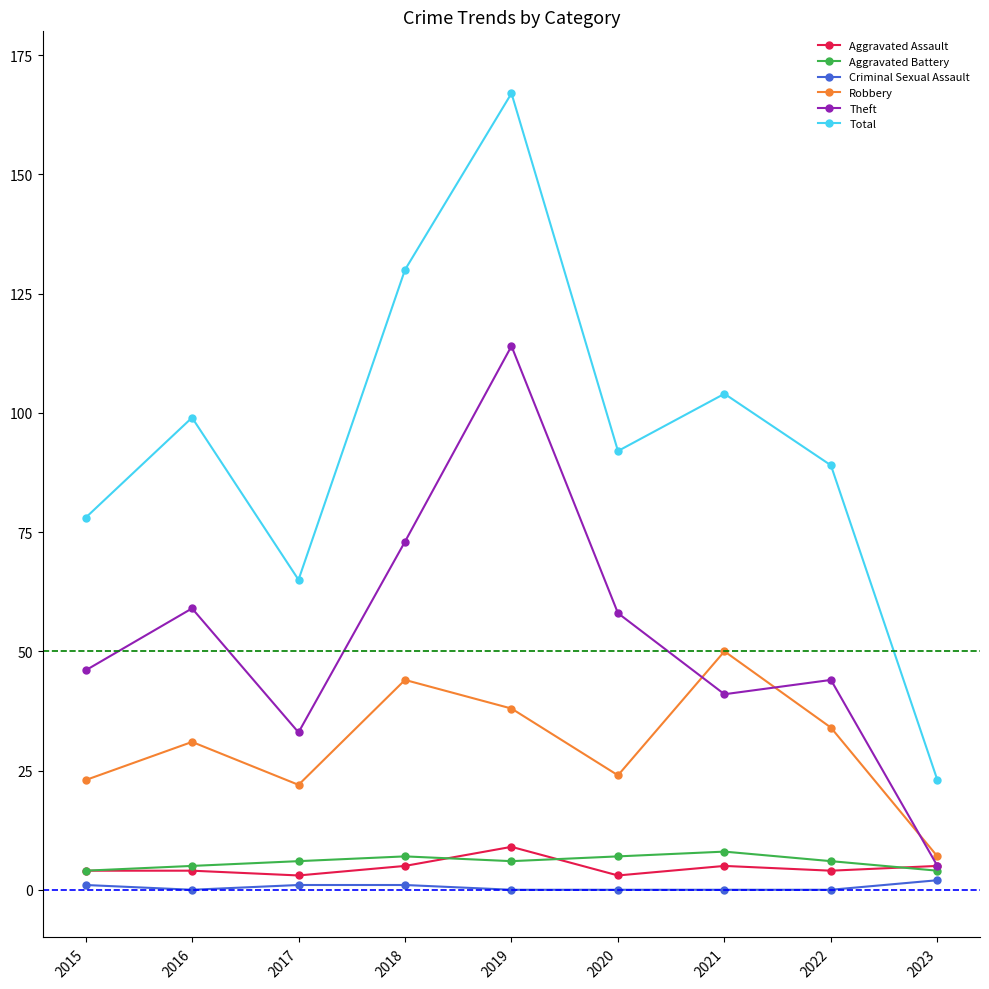

The value of Theft at 2015 is 46. True or false?

True